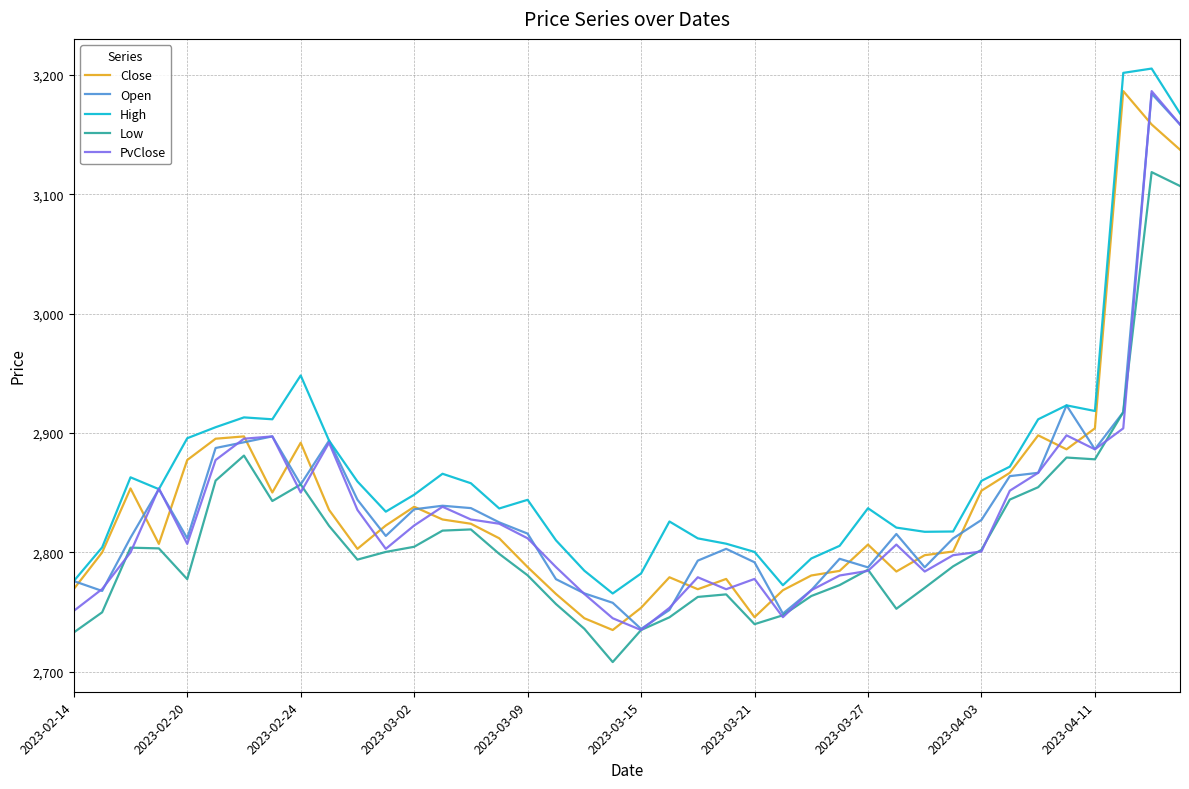

What is the lowest value of the Low series?

2708.1